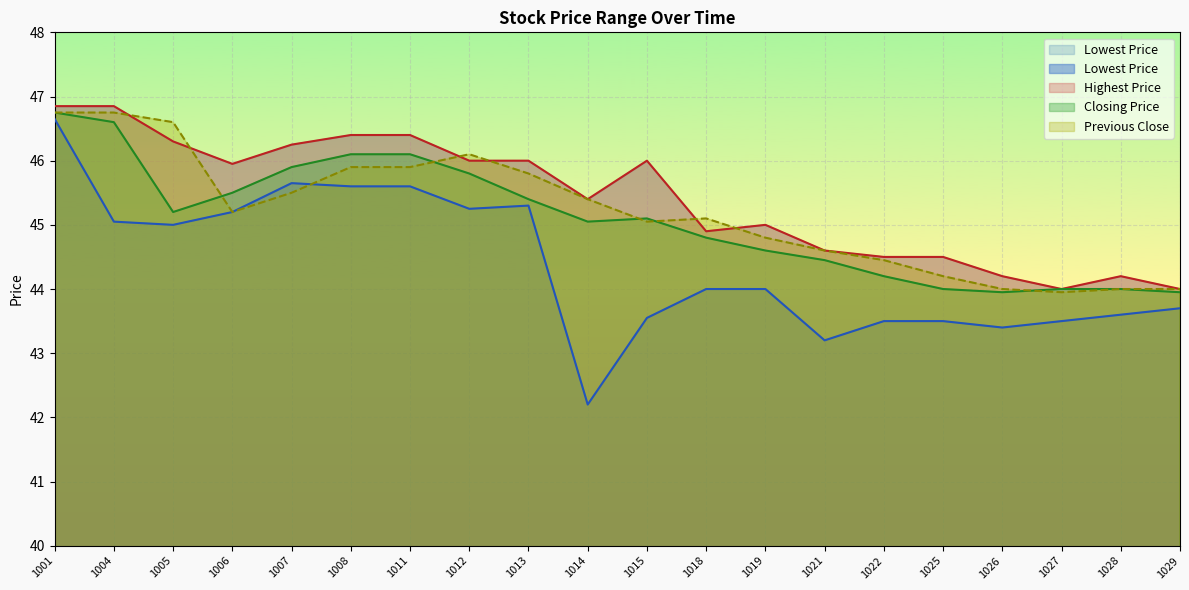

True or false: Previous Close has a value of 44.0 at 1027.

True